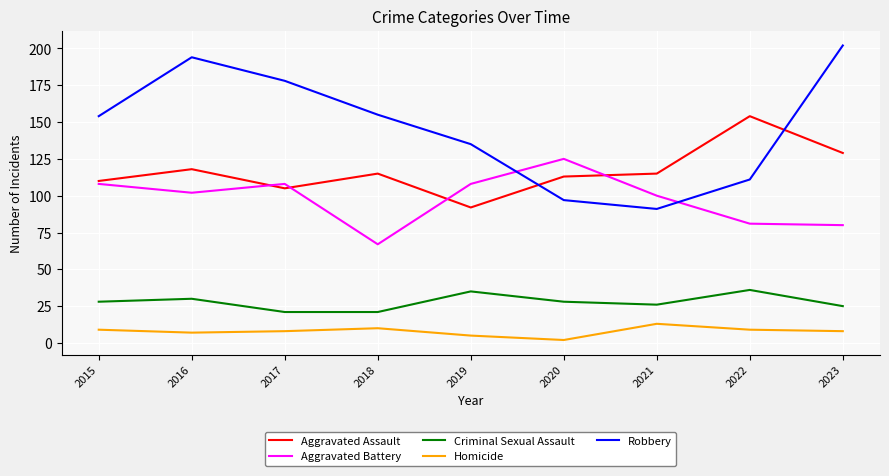

Which category has the highest value in the Robbery series?

2023